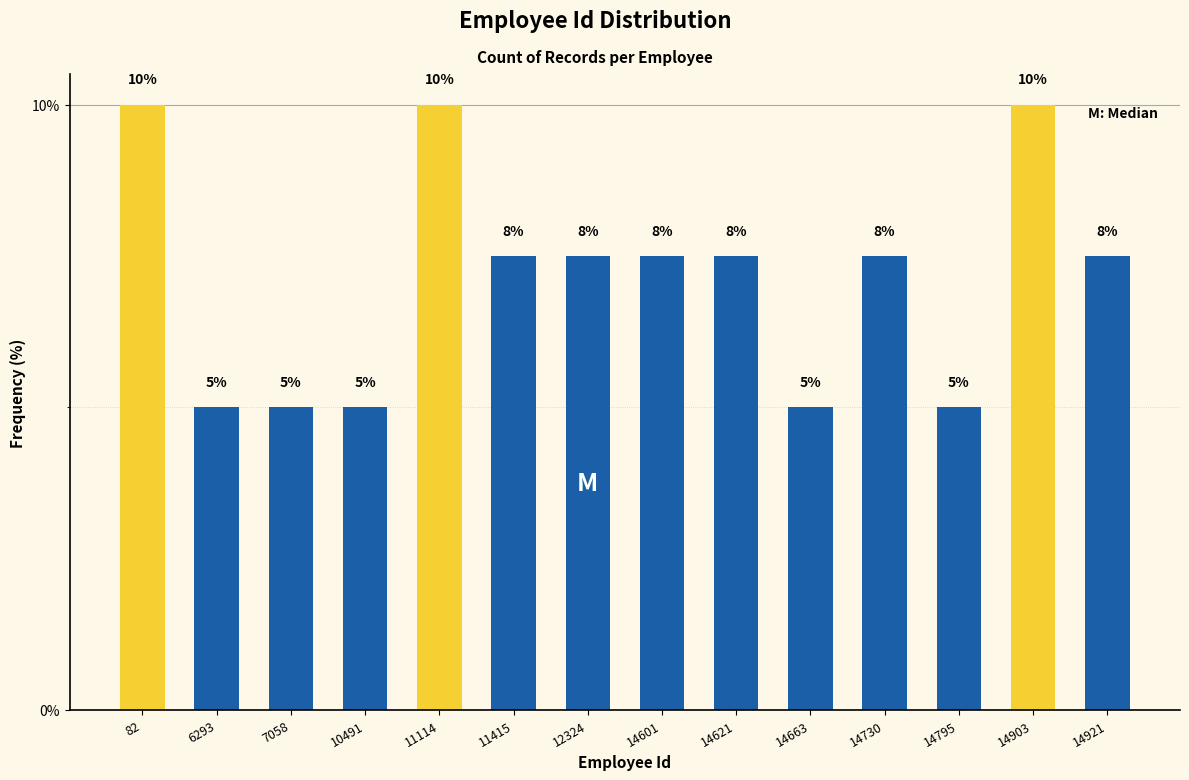

What is the greatest value displayed?

10.0